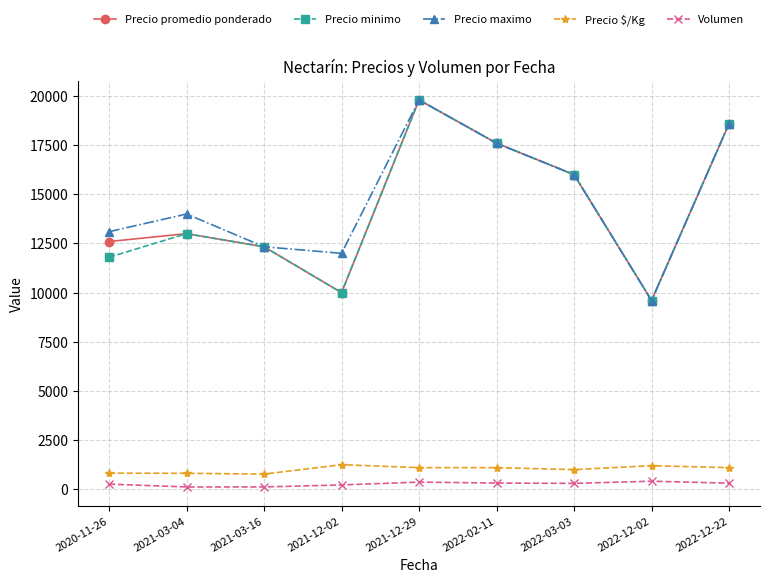

What is the lowest value of the Precio promedio ponderado series?

9600.0